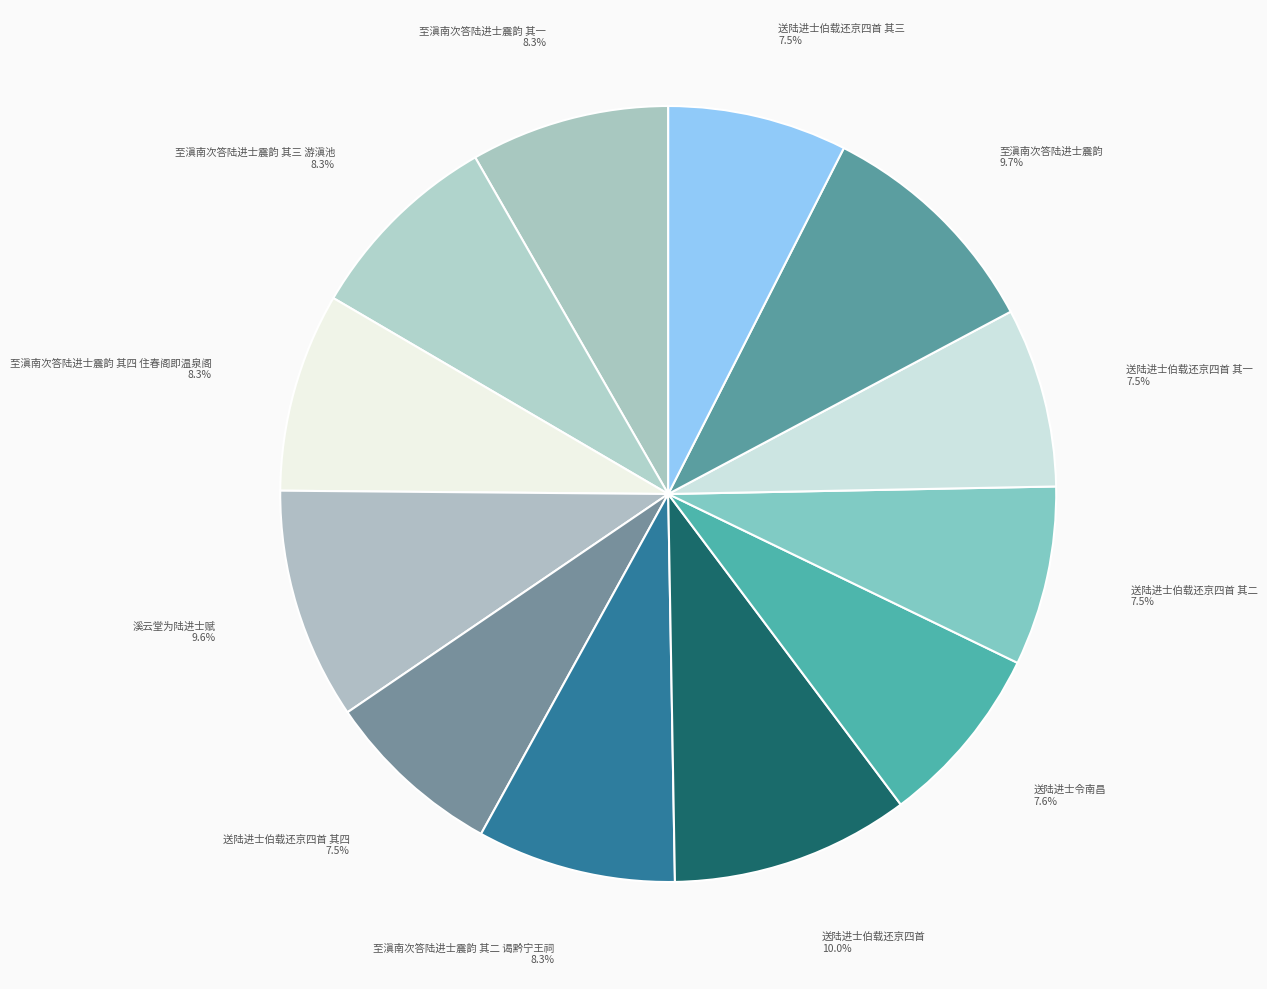

To the nearest percent, what is the average slice percentage?

8%